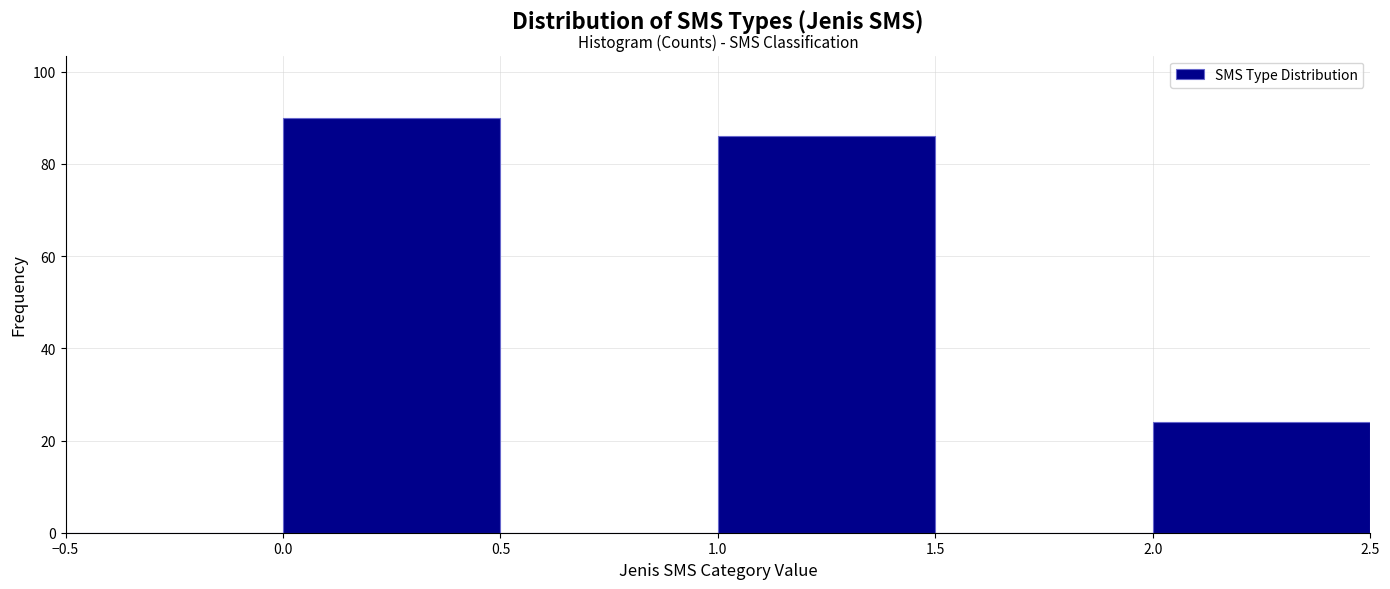

What is the height of the bar covering 0.0 to 0.5 on the x-axis? The values are not printed on the chart, so give them approximately, as read against the axis.

90